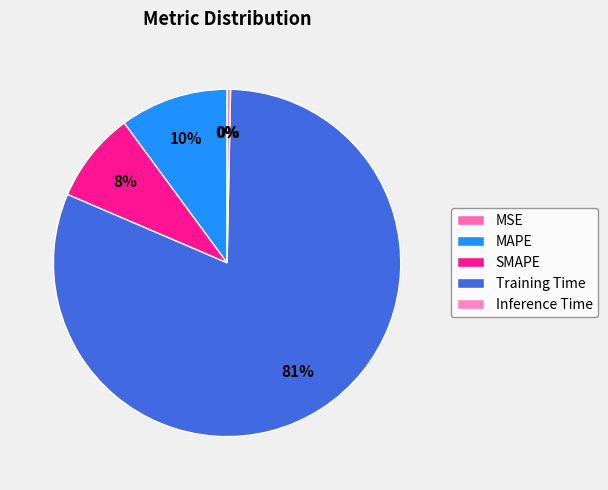

What is the change in value from Training Time to Inference Time?

-3.1